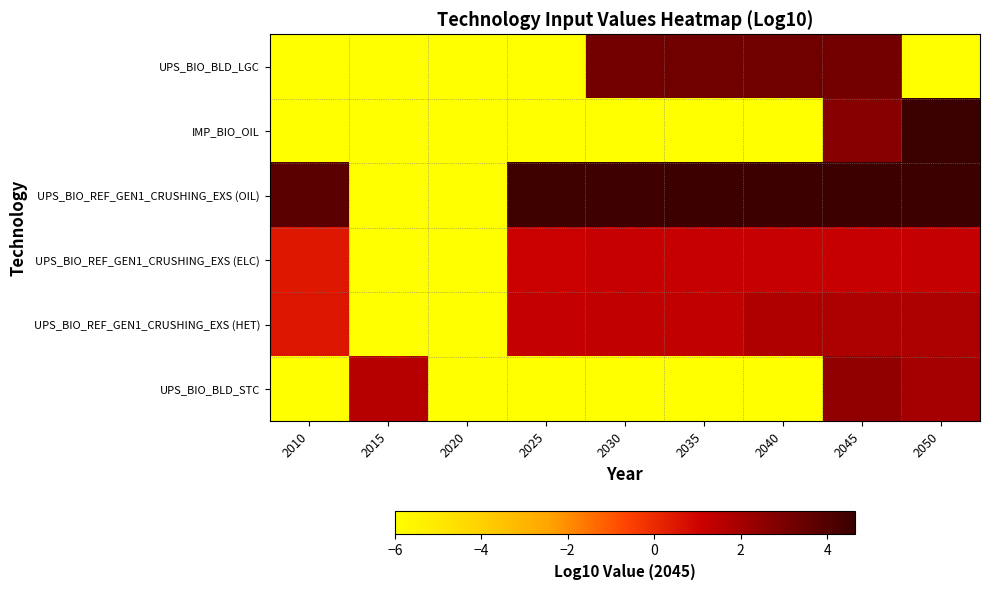

Between 2040 and 2050, which series saw the biggest shift?

IMP_BIO_OIL